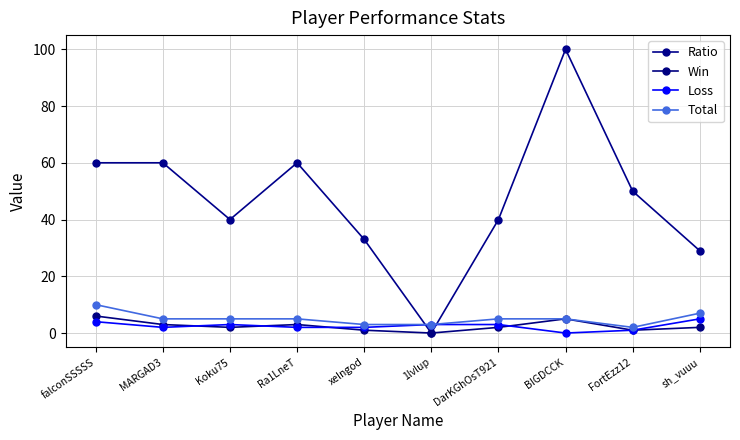

Is the value of Total at sh_vuuu greater than the value of Loss at DarKGhOsT921?

Yes